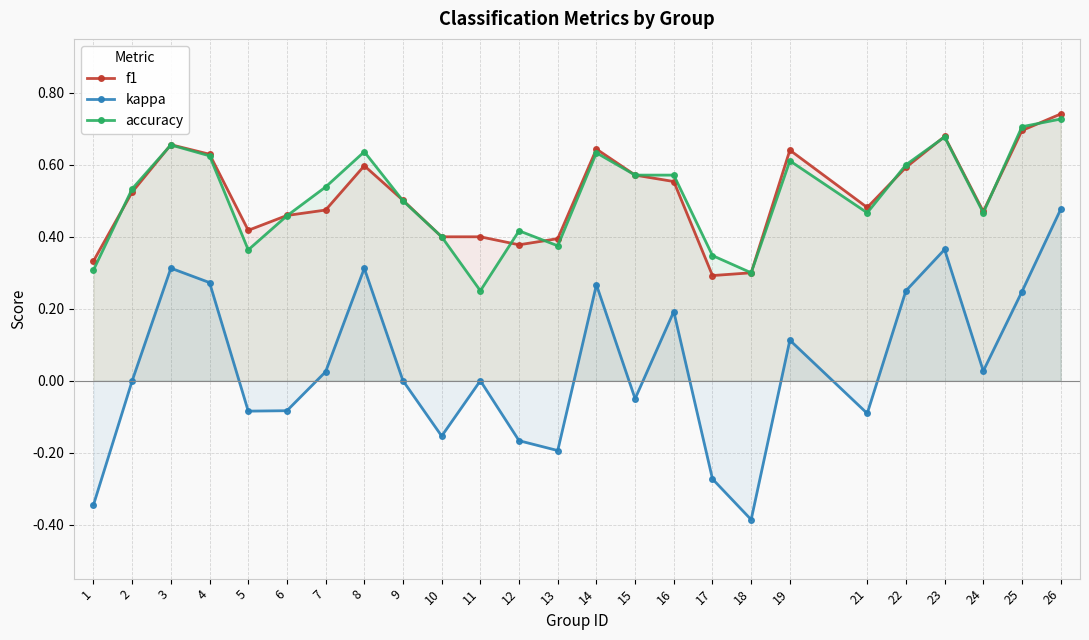

How many series are shown in this chart?

3